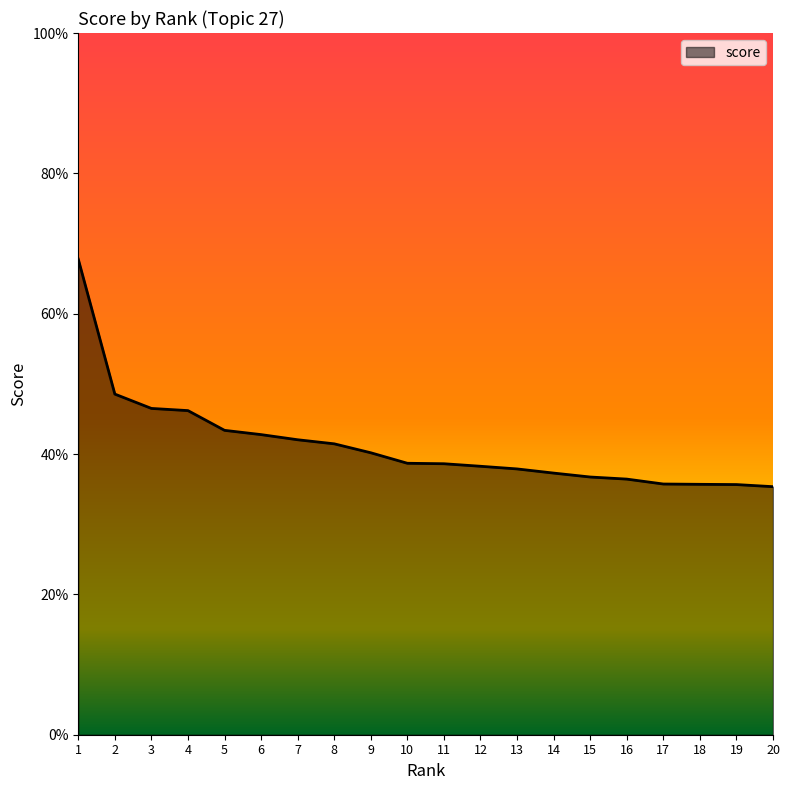

True or false: the data shows 0.4 at 20.

True